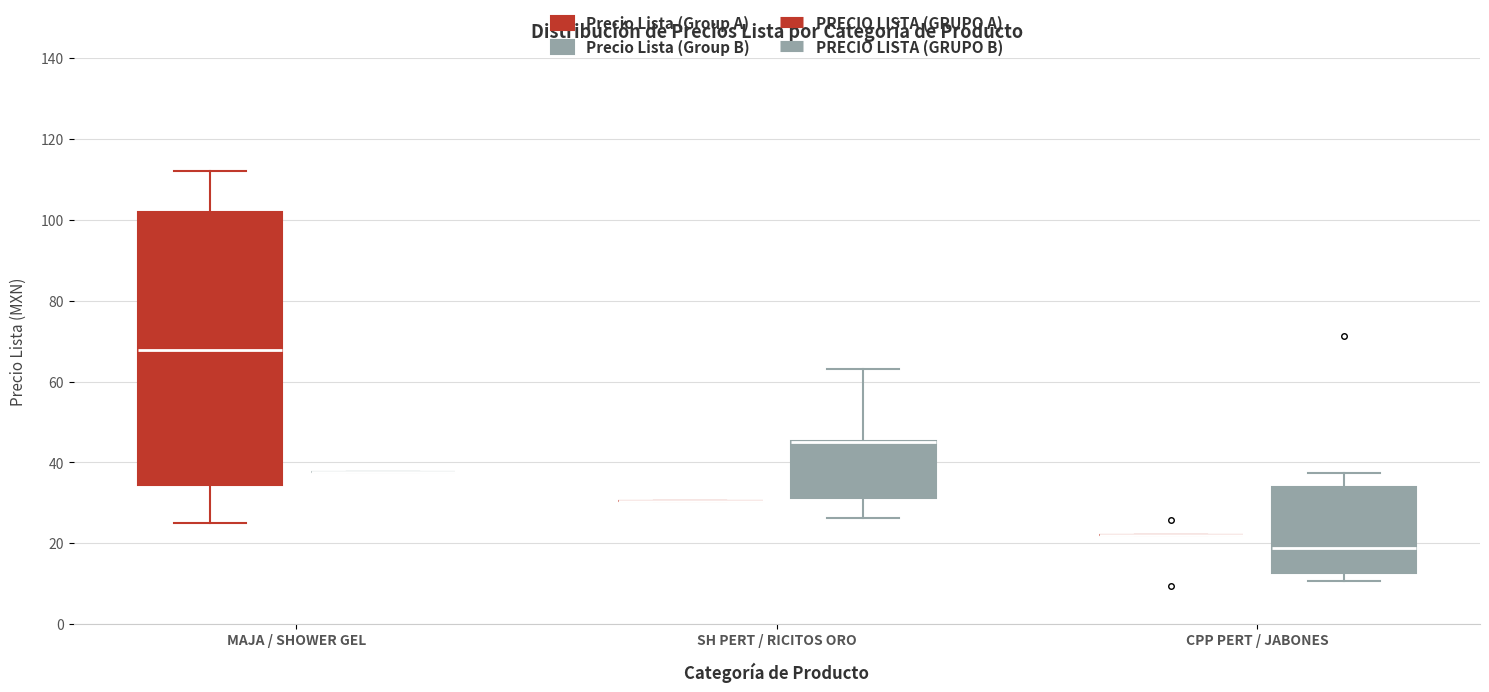

Reading left to right, transcribe this box plot: for each box, give where its median line is, the range the box spans, and where its two whiskers end, as read against the y-axis. The values are not printed on the chart, so give them approximately, as read against the axis.

MAJA / SHOWER GEL (Precio Lista (Group A)): median 68, box 34 to 102, whiskers 24 to 112
MAJA / SHOWER GEL (Precio Lista (Group B)): box collapsed to a line at 38, whiskers 38 to 38
SH PERT / RICITOS ORO (Precio Lista (Group A)): box collapsed to a line at 30, whiskers 30 to 30
SH PERT / RICITOS ORO (Precio Lista (Group B)): median 46 (drawn on the box's upper edge), box 32 to 46, whiskers 26 to 64
CPP PERT / JABONES (Precio Lista (Group A)): box collapsed to a line at 22, whiskers 22 to 22
CPP PERT / JABONES (Precio Lista (Group B)): median 18, box 12 to 34, whiskers 10 to 38